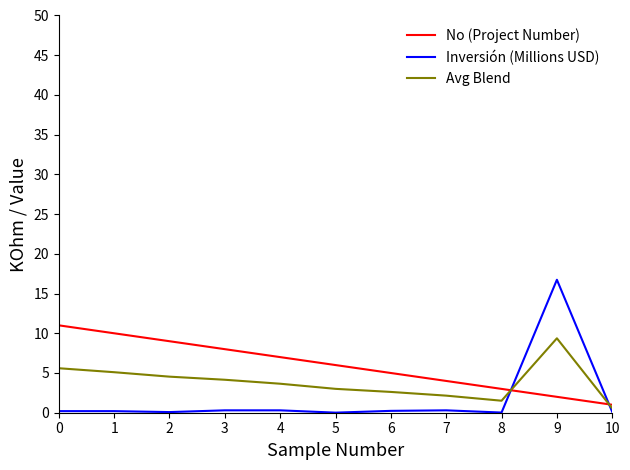

List the series in order of their overall mean, lowest first.

Inversión (Millions USD), Avg Blend, No (Project Number)